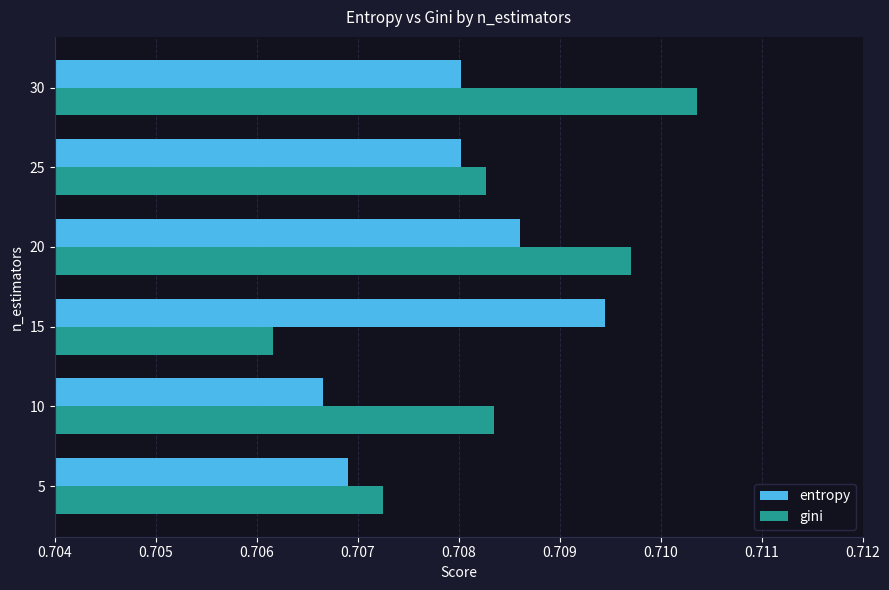

At which label does entropy reach its minimum?

10